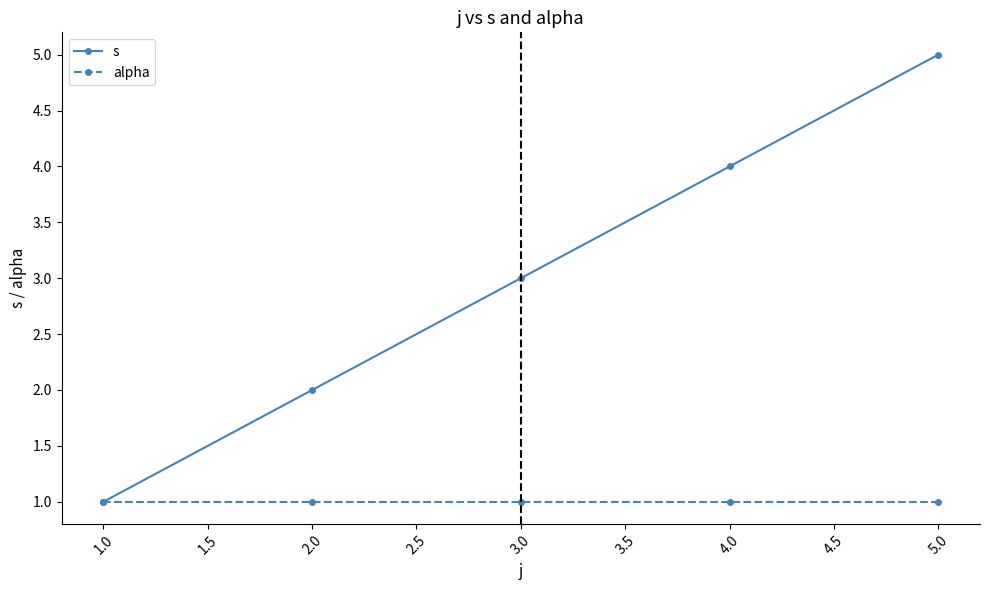

Reading right to left, extract all data points from this chart.

s: 5	4	3	2	1
alpha: 1	1	1	1	1